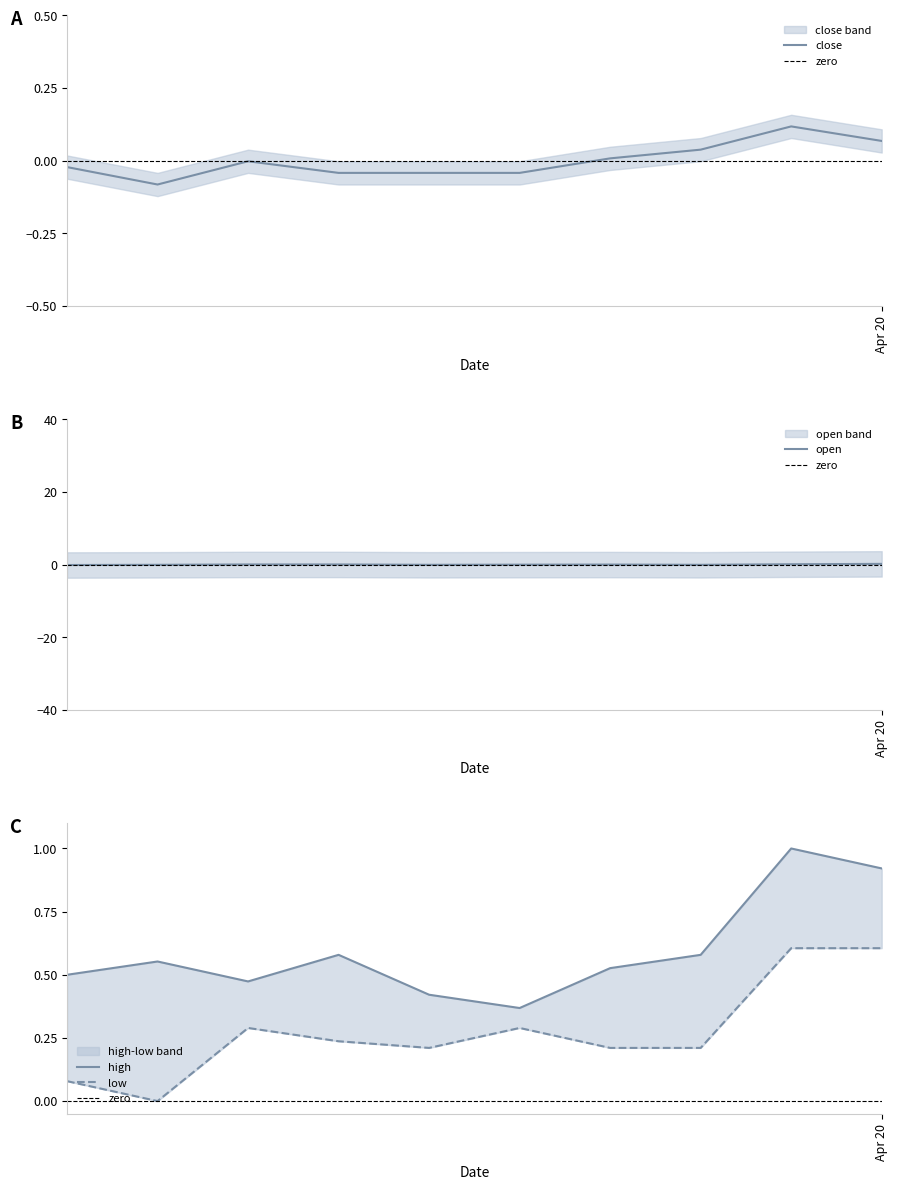

What is the difference between the maximum and minimum values in the low series?

0.6